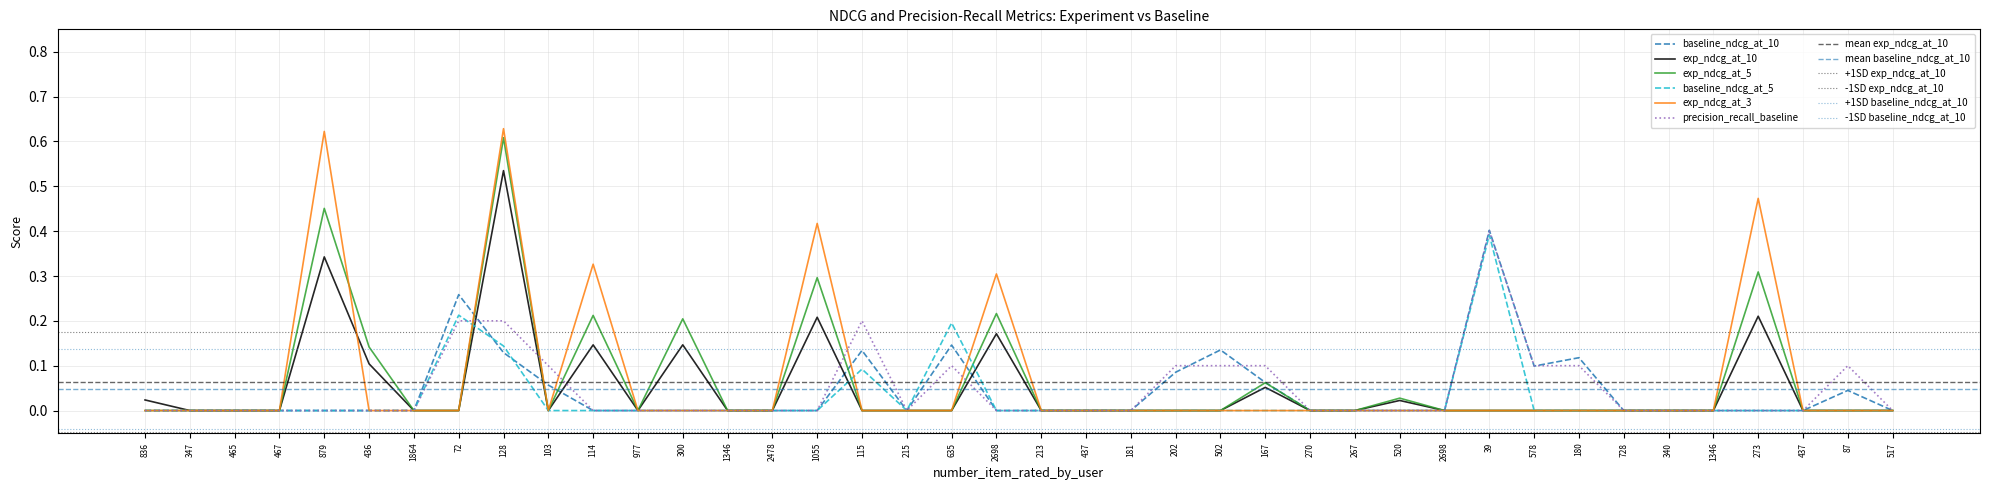

What value does the precision_recall_baseline series have at 180?

0.1